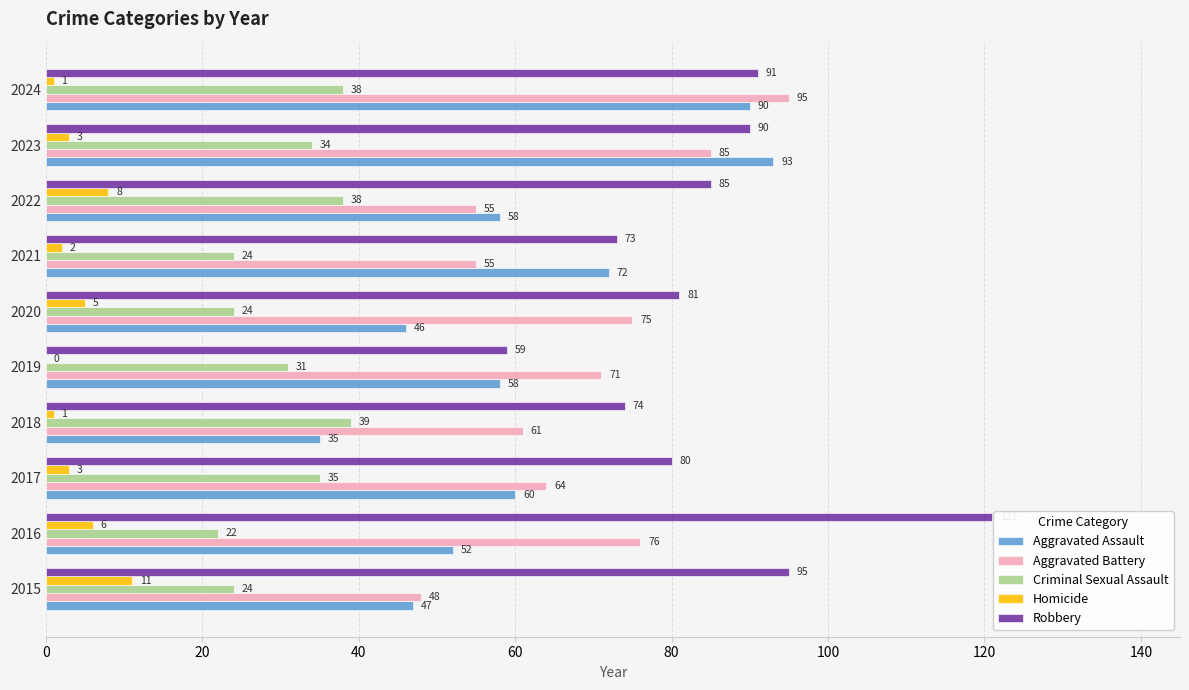

What is the sum of all Homicide values?

40